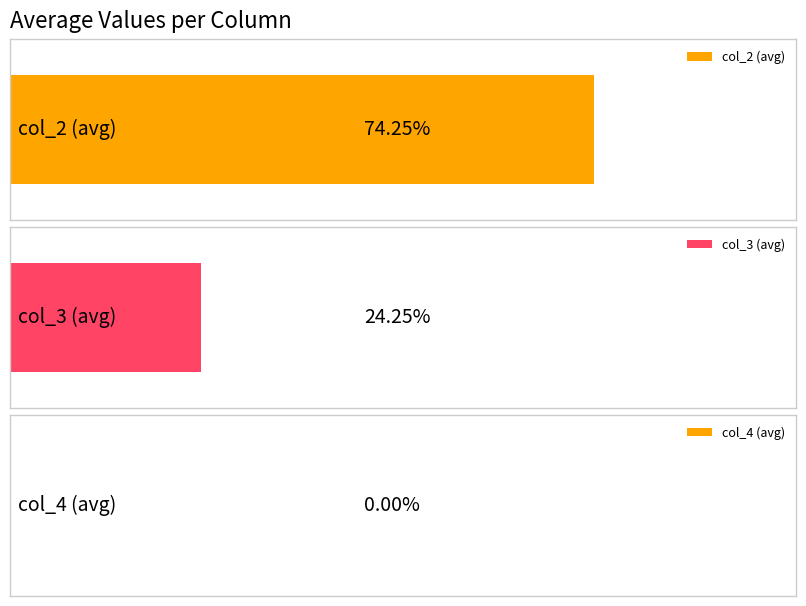

List the series in order of their peak value, lowest first.

col_4, col_3, col_2